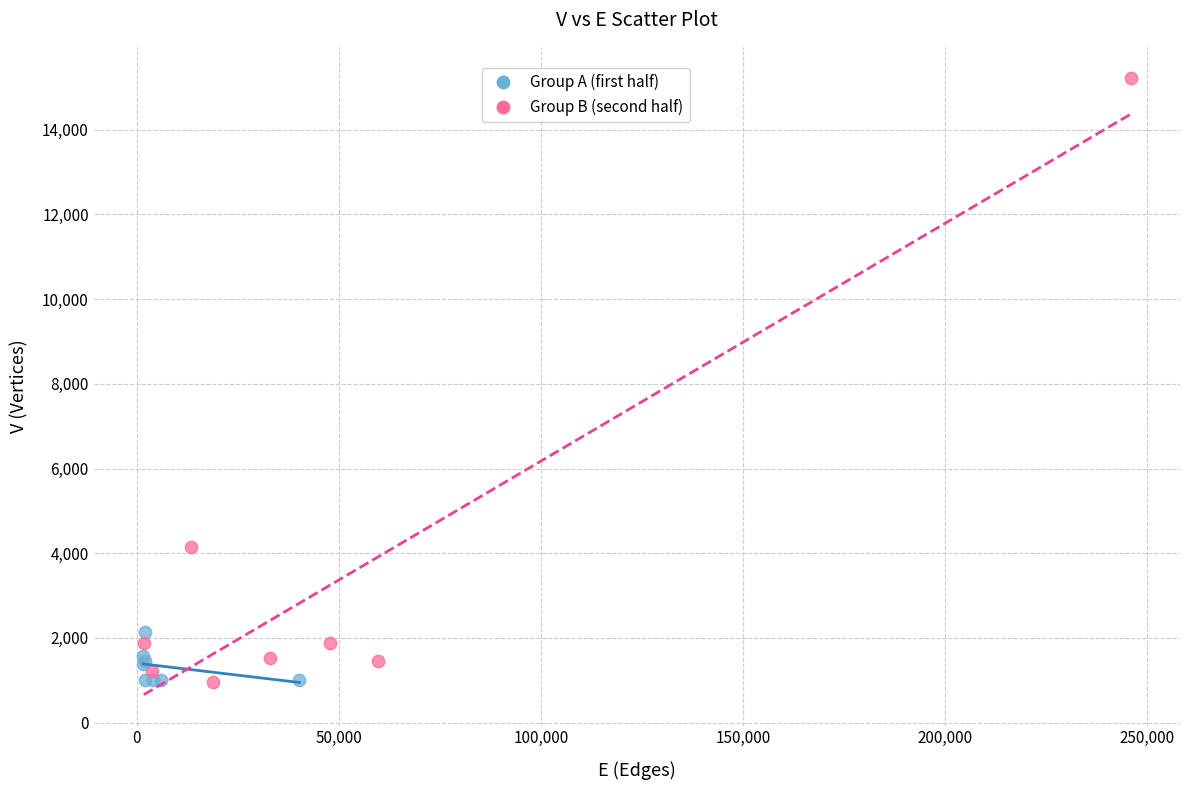

Which series has the largest Y range (max minus min)?

Group B (second half)